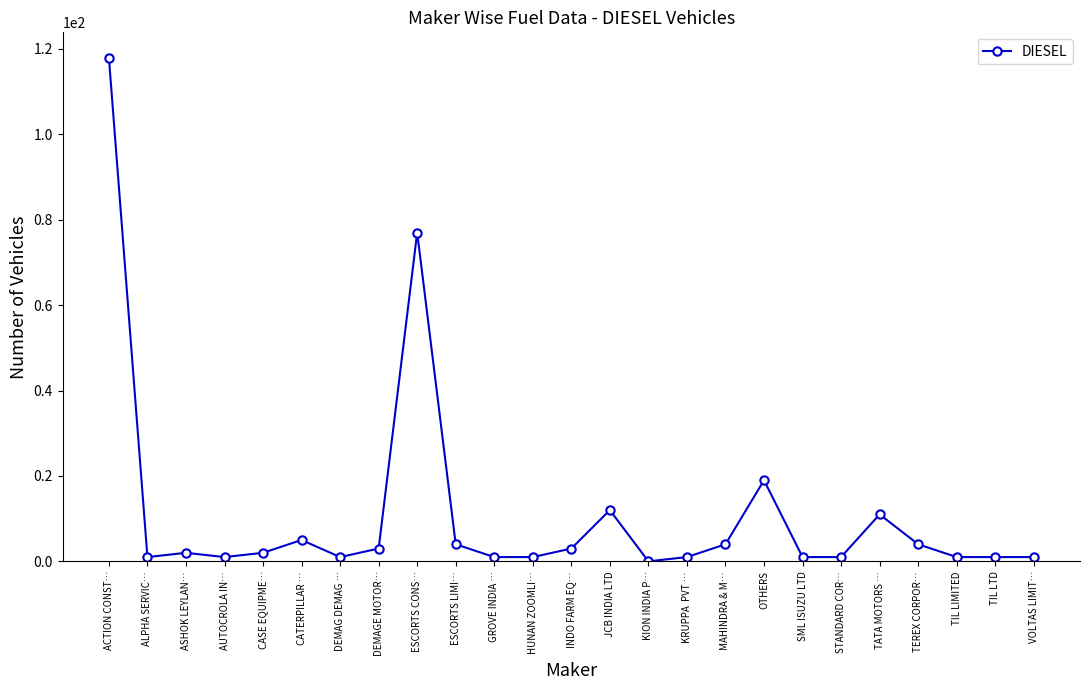

How many values are below 2?

12